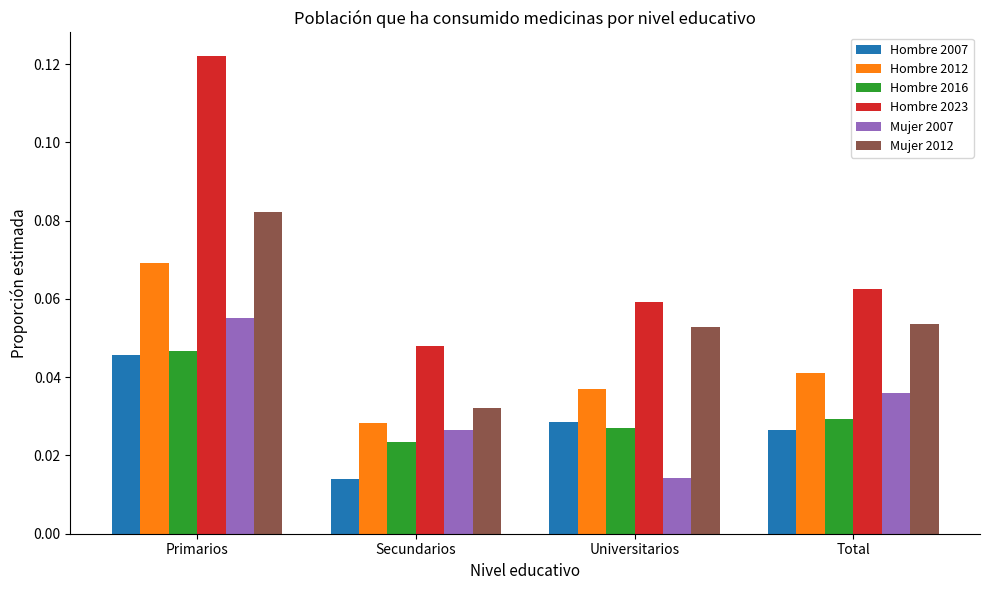

Does the chart contain any negative values?

No